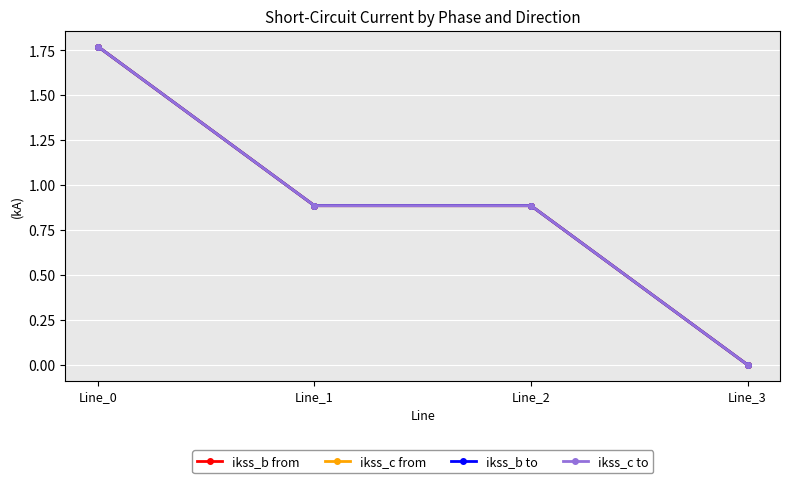

Rank the categories by ikss_c from value from lowest to highest.

Line_3, Line_1, Line_2, Line_0